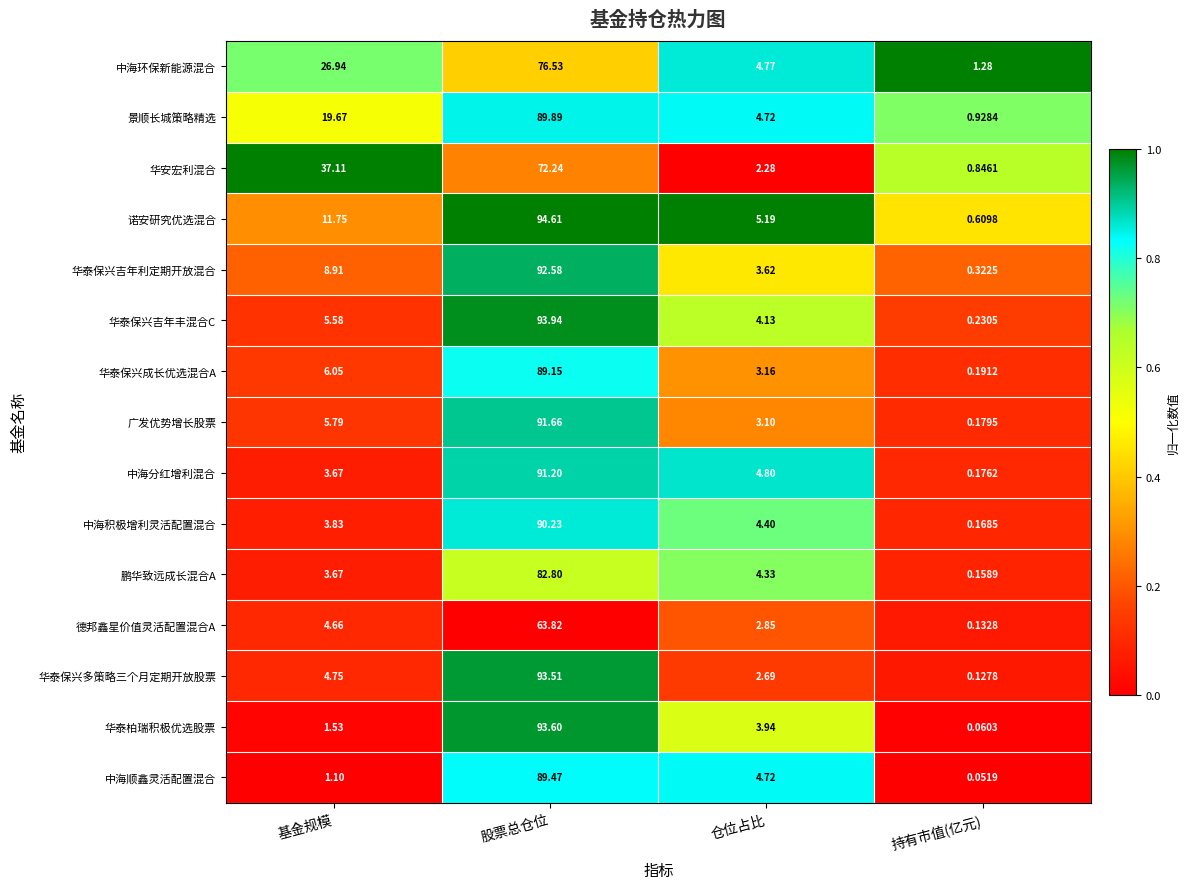

Rank the categories by 中海顺鑫灵活配置混合 value from highest to lowest.

股票总仓位, 仓位占比, 基金规模, 持有市值(亿元)